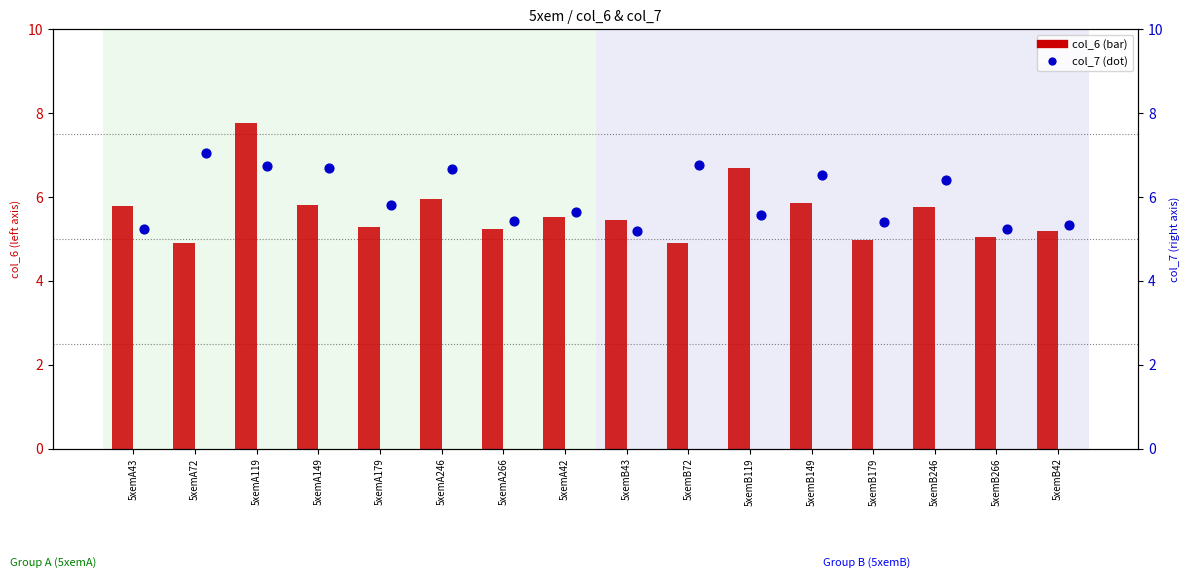

Which series reaches the minimum Y coordinate?

col_6